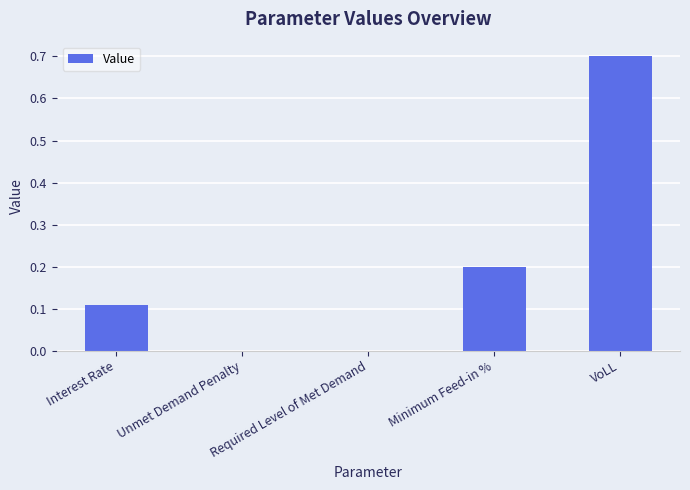

What is the approximate value at VoLL?

0.7